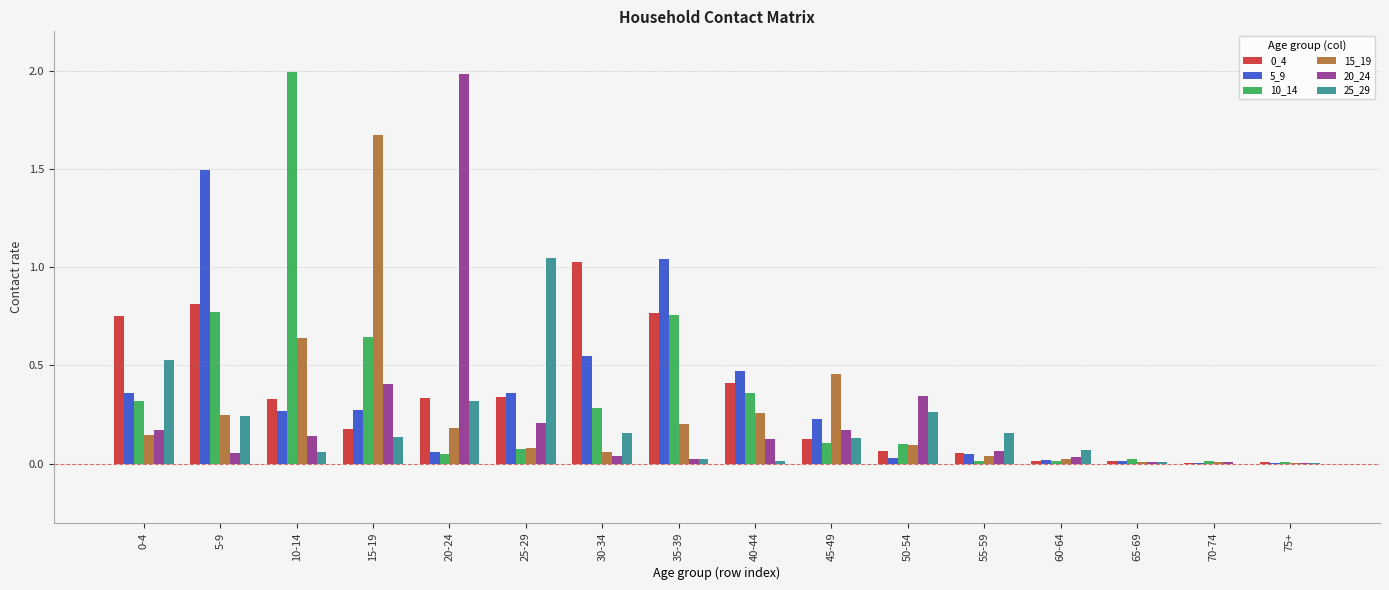

The 15_19 series shows 0.1 at 25-29. True or false?

True